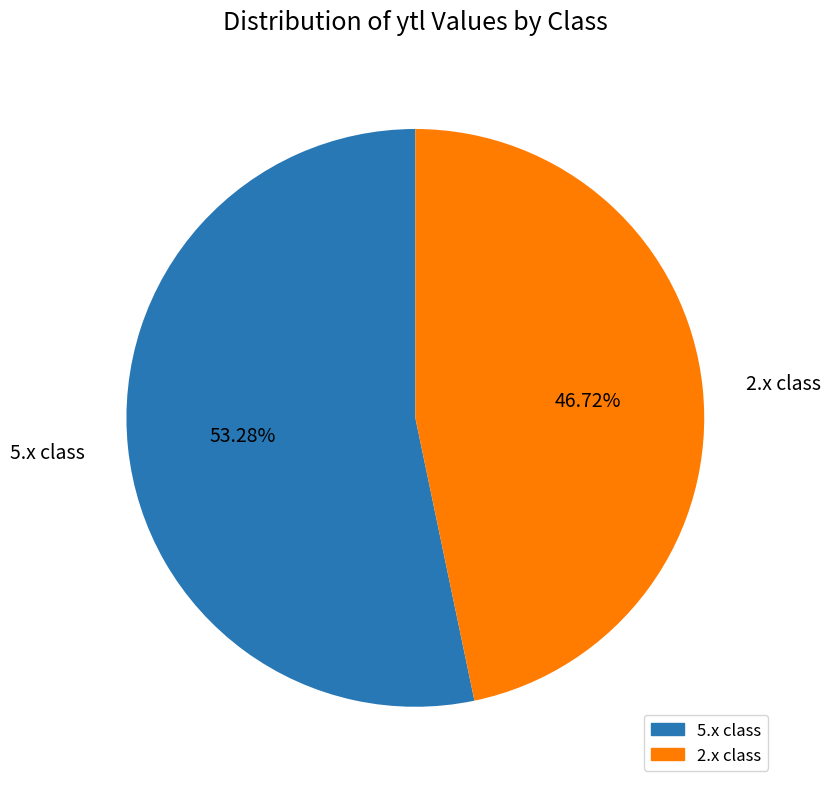

Which slice is the largest?

5.x class